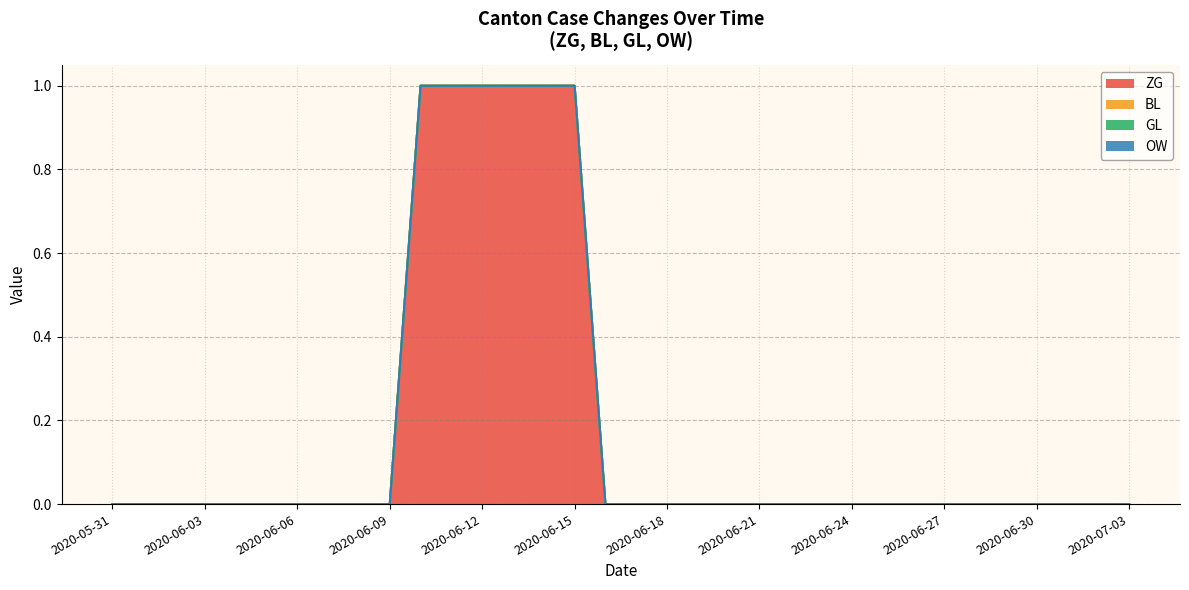

The value of GL at 2020-06-26 is 0. True or false?

True